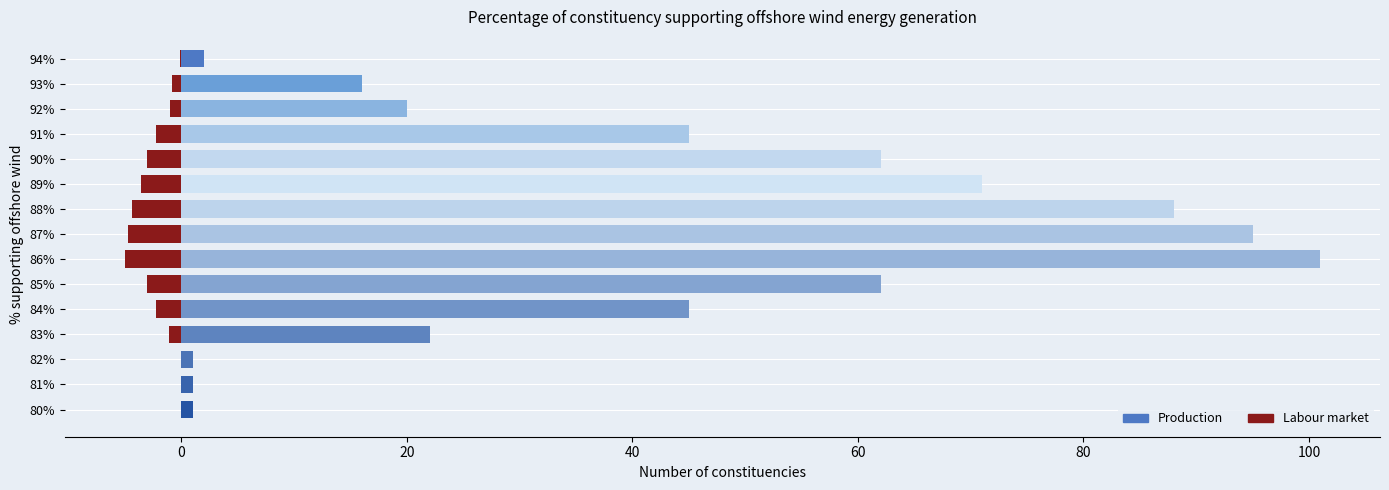

Reading right to left, transcribe all the data shown in this chart.

Constituencies: 1.0	1.0	1.0	22.0	45.0	62.0	101.0	95.0	88.0	71.0	62.0	45.0	20.0	16.0	2.0
Labour market: -0.1	-0.1	-0.1	-1.1	-2.2	-3.1	-5.1	-4.8	-4.4	-3.6	-3.1	-2.2	-1.0	-0.8	-0.1